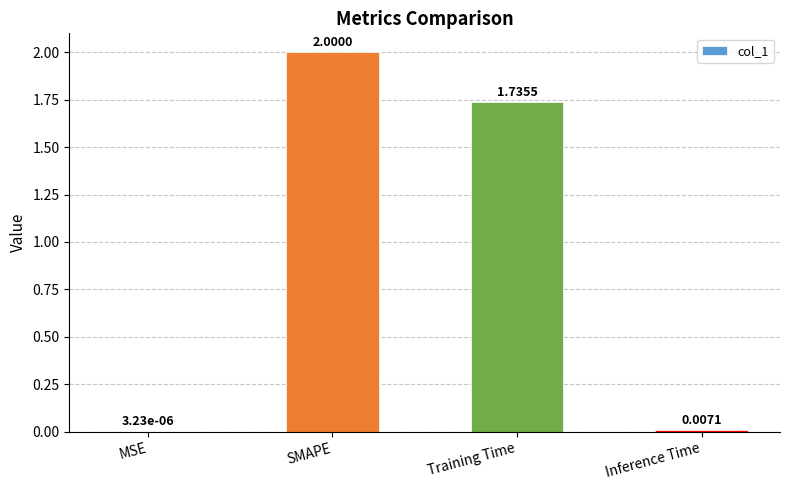

Are the bars horizontal?

No